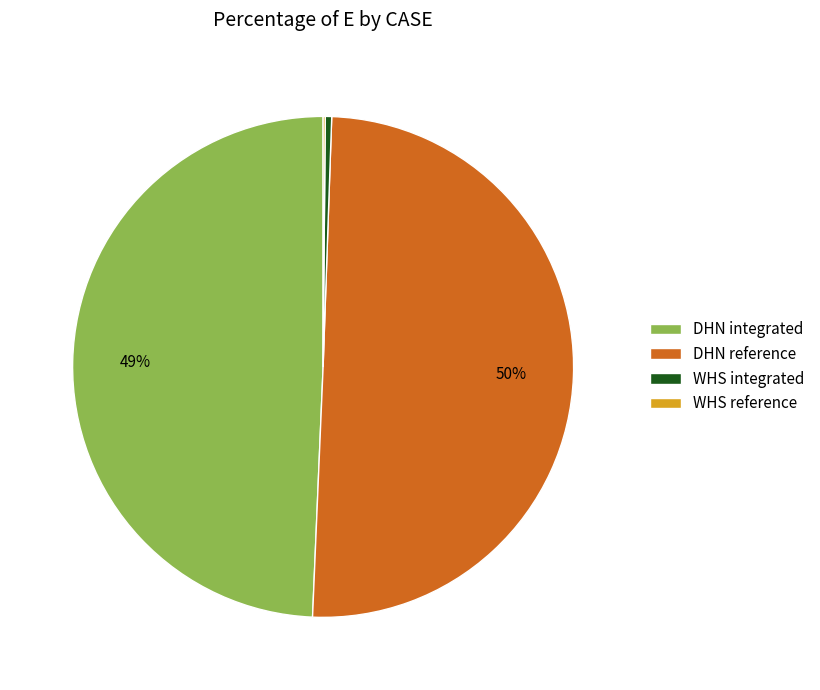

Is it true that DHN reference is 50% of the pie?

True